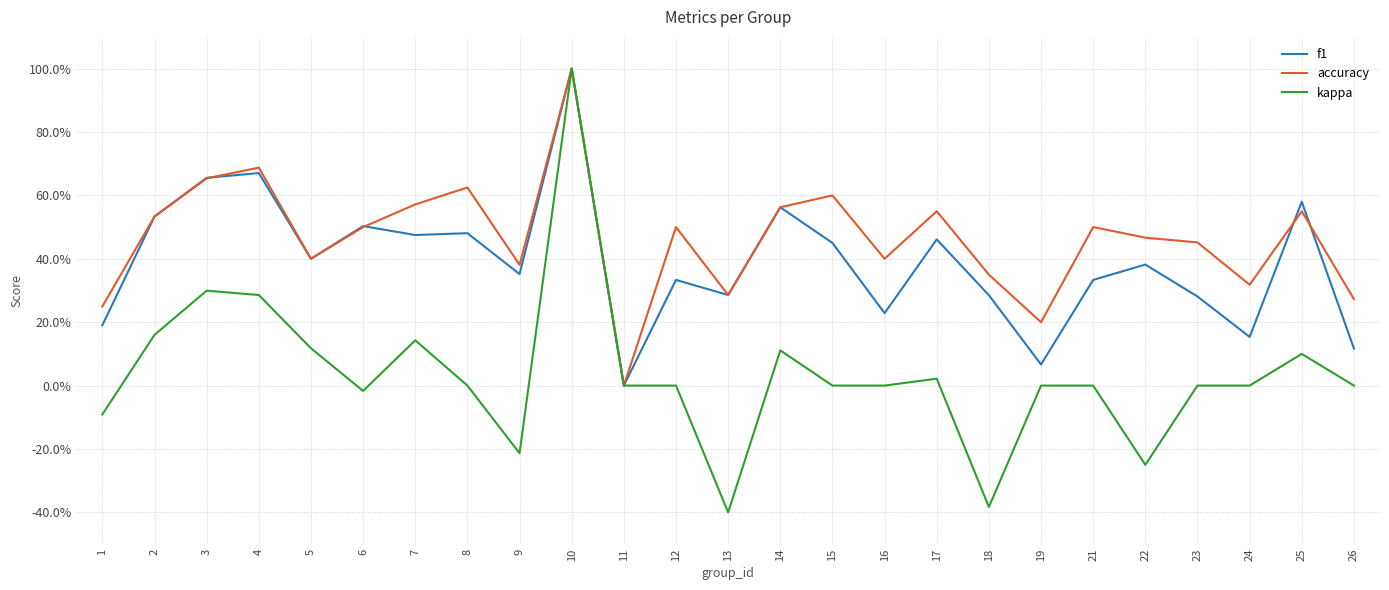

What are all the series names shown in the legend?

f1, accuracy, kappa